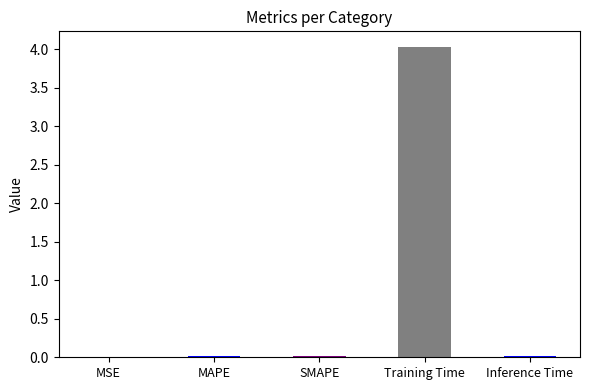

Does the chart contain stacked bars?

No